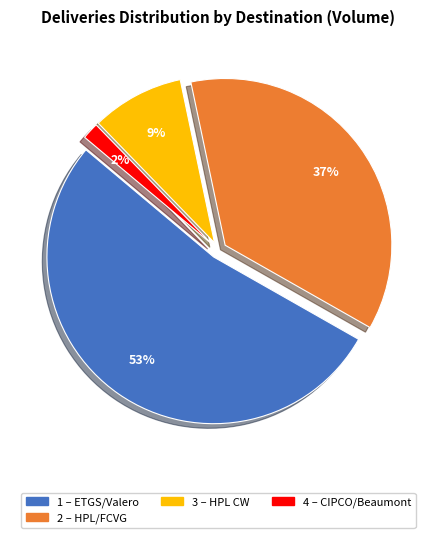

What is the majority slice?

ETGS/Valero (Total)